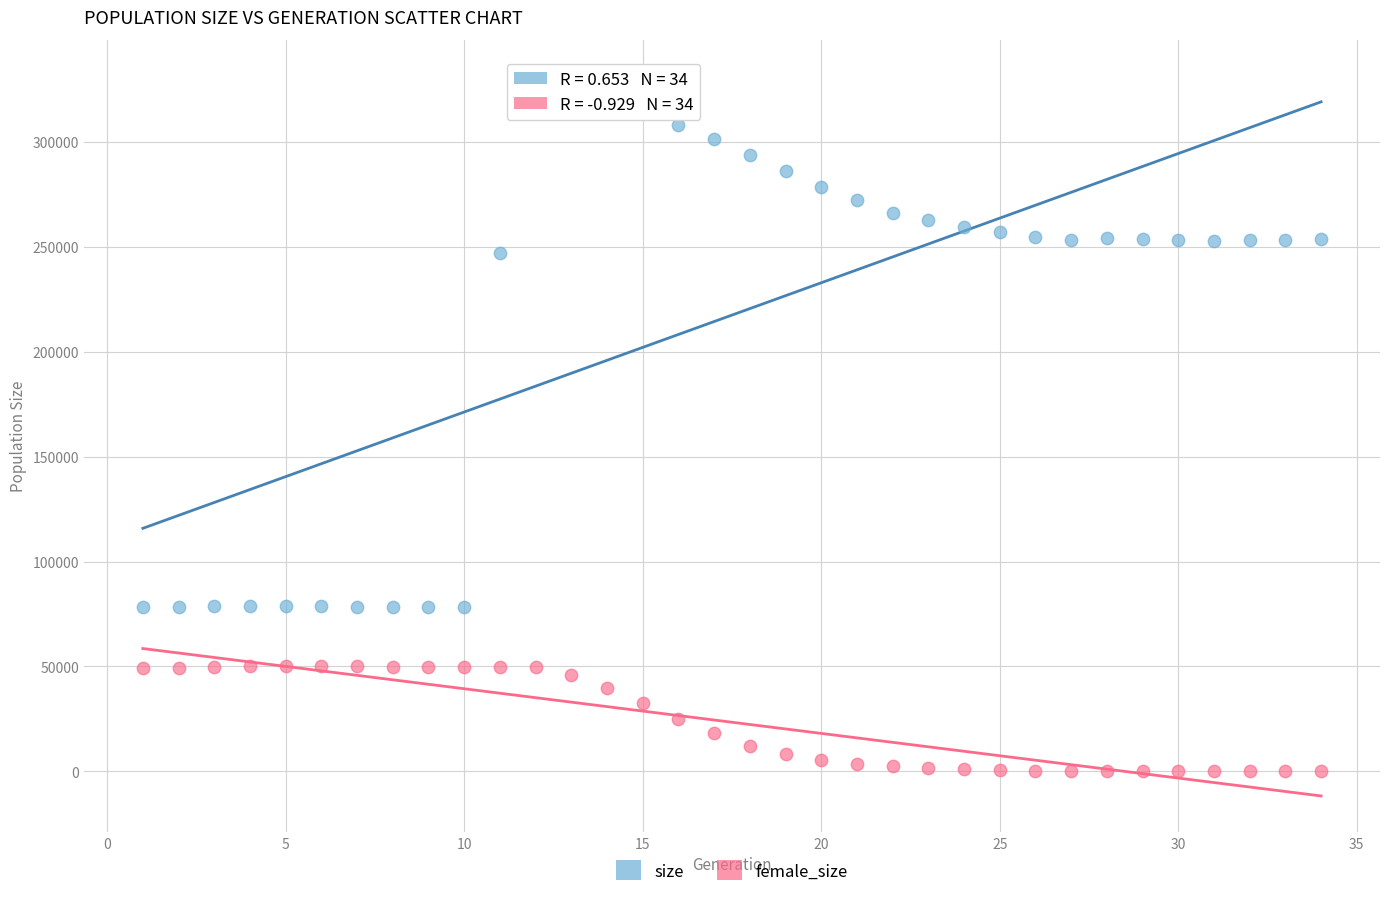

Which series contains the lowest Y value?

female_size